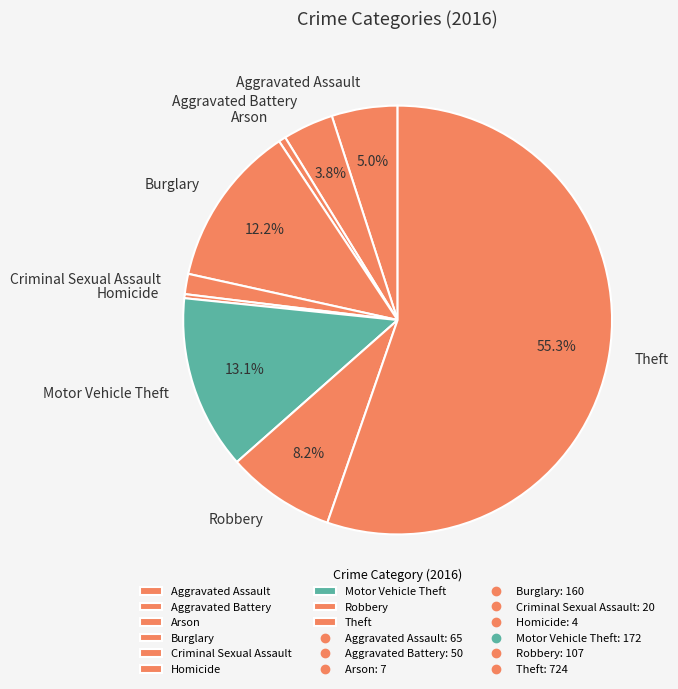

How many slices are in this pie chart?

9